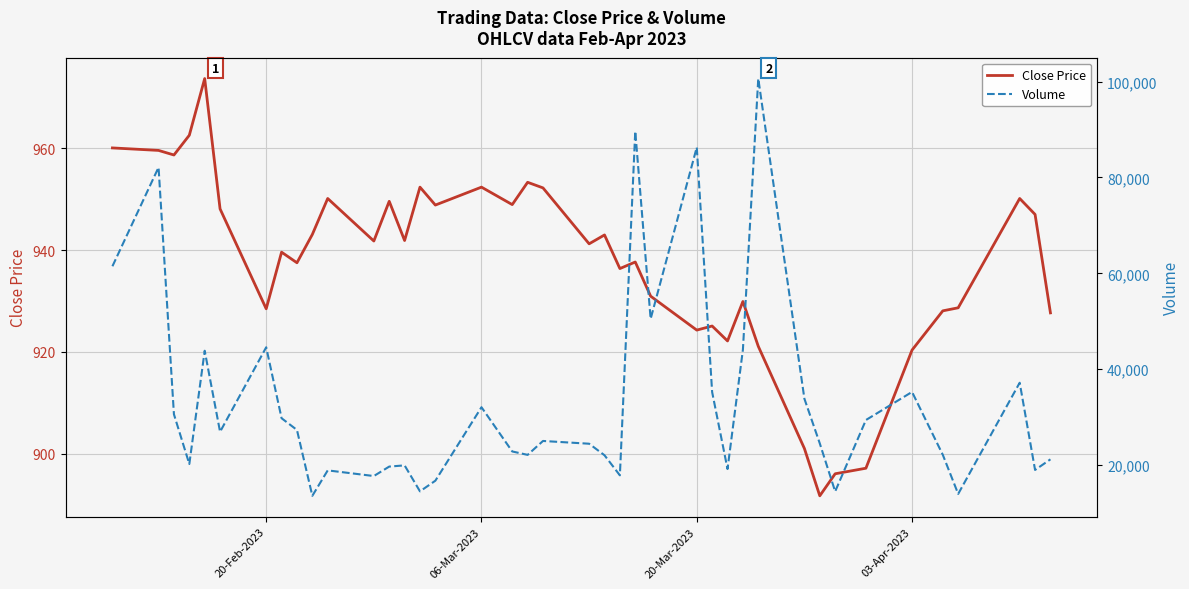

What are all the series names shown in the legend?

Close Price, Volume